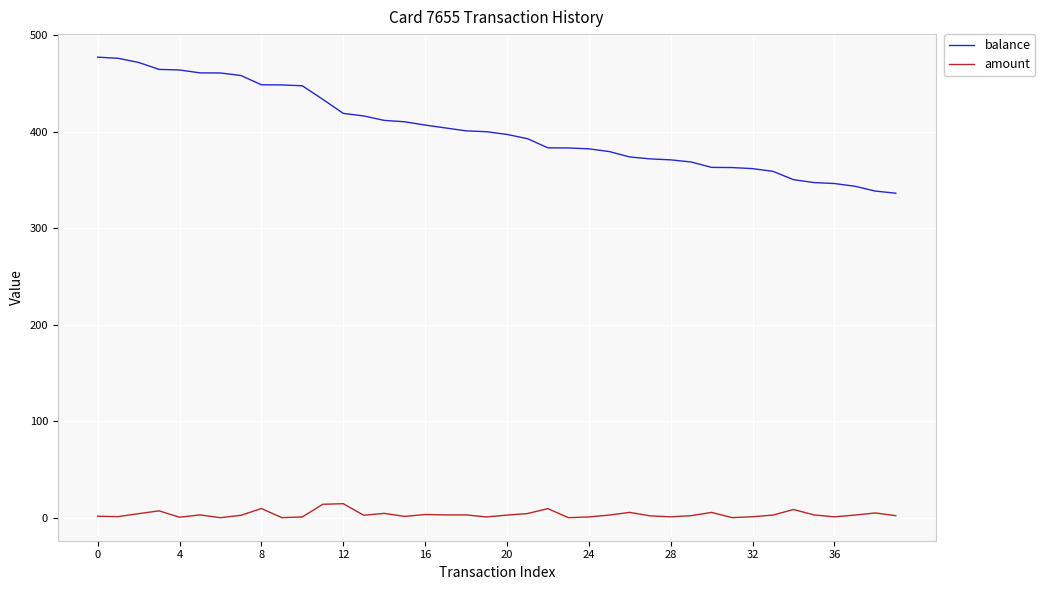

At how many categories does at least one series exceed 25?

40